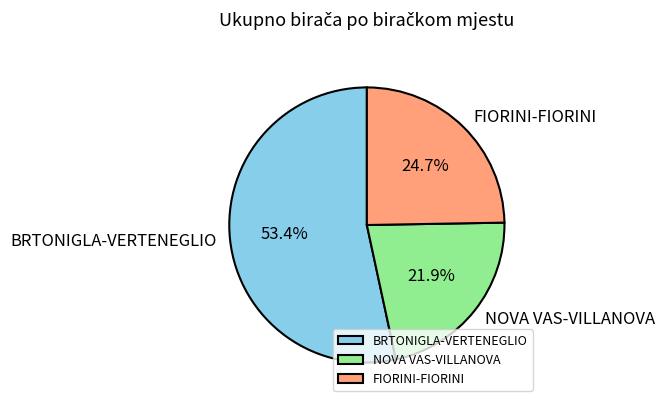

Count the number of slices in the pie.

3